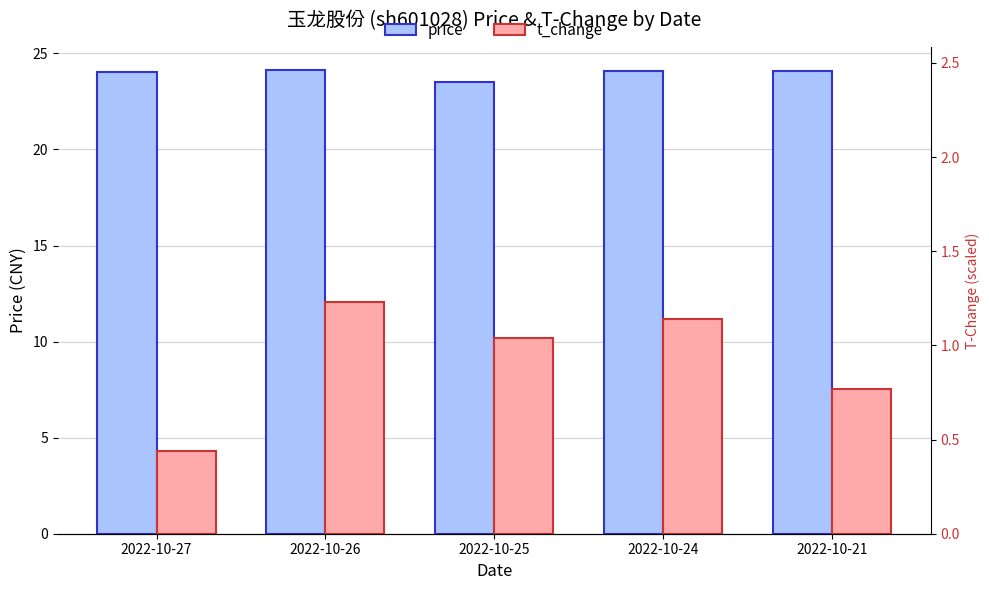

What is the difference between the maximum and minimum values in the price series?

0.6